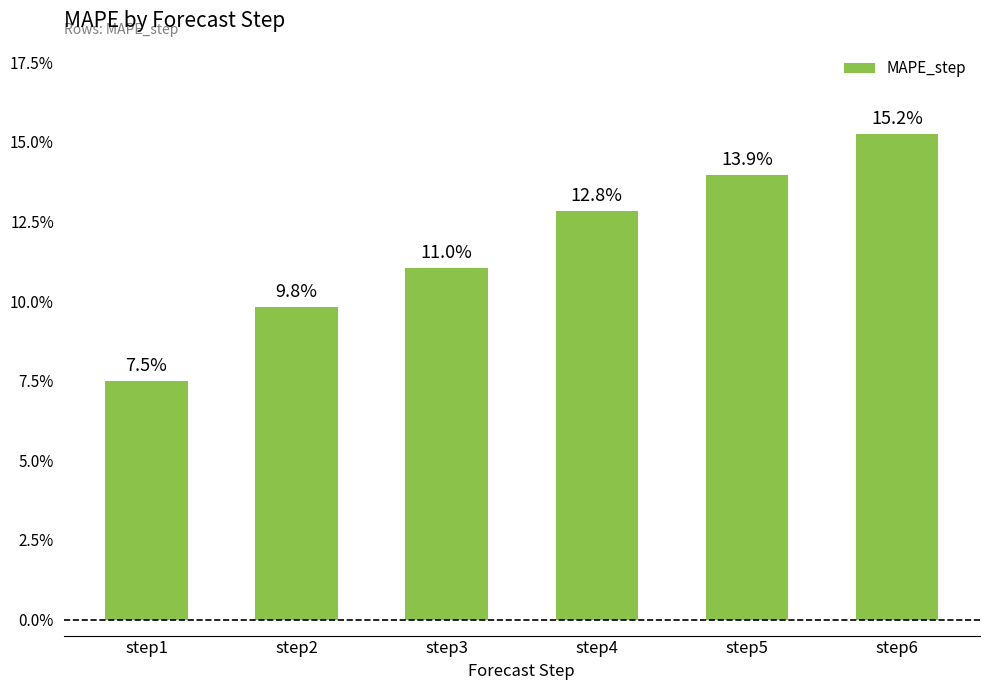

Are the bars horizontal?

No